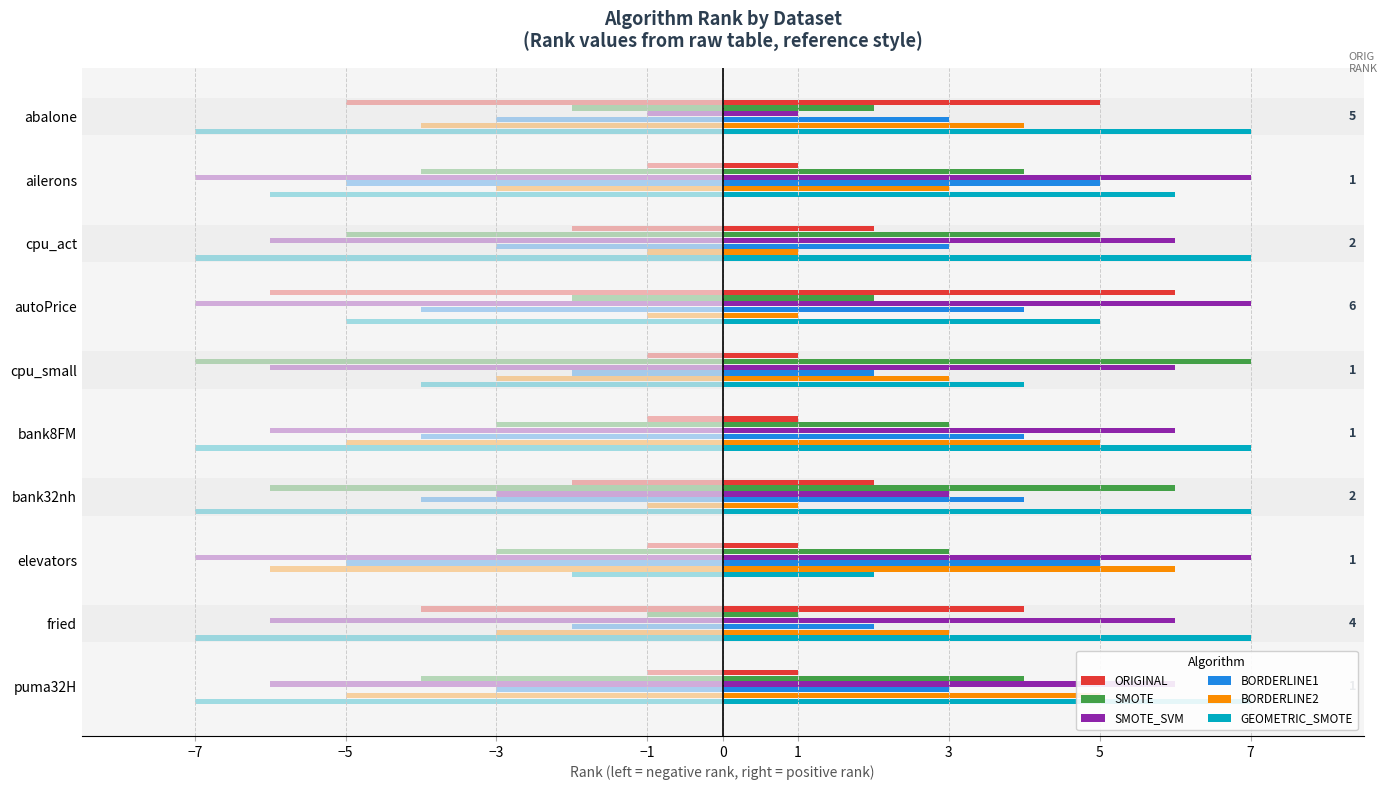

What is the total value across all series at elevators?

24